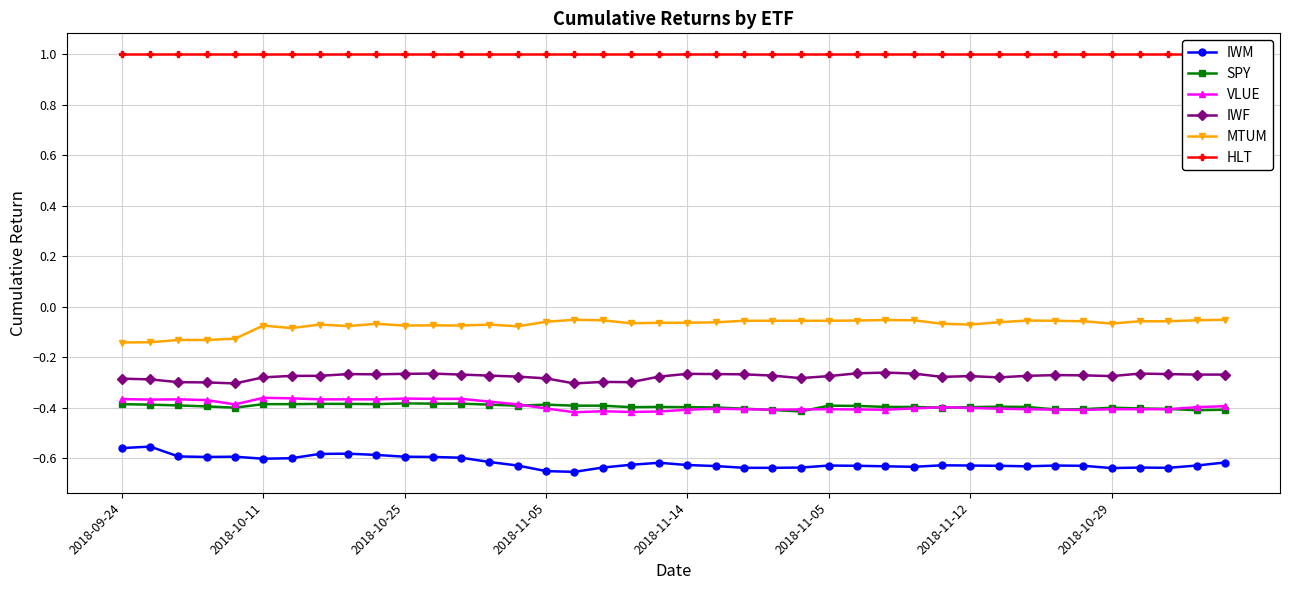

Does the chart display data point markers on the line(s)?

Yes